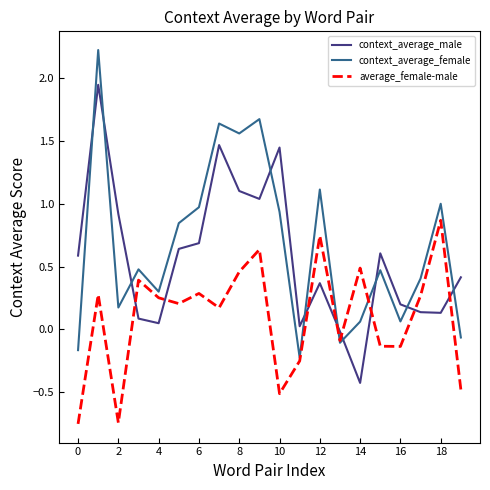

Which series ends up on top after the final intersection of context_average_female and context_average_male?

context_average_male